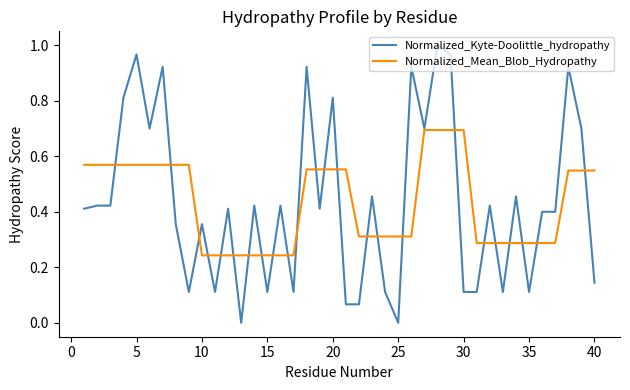

Rank the series by their maximum value, from highest to lowest.

Normalized_Kyte-Doolittle_hydropathy, Normalized_Mean_Blob_Hydropathy